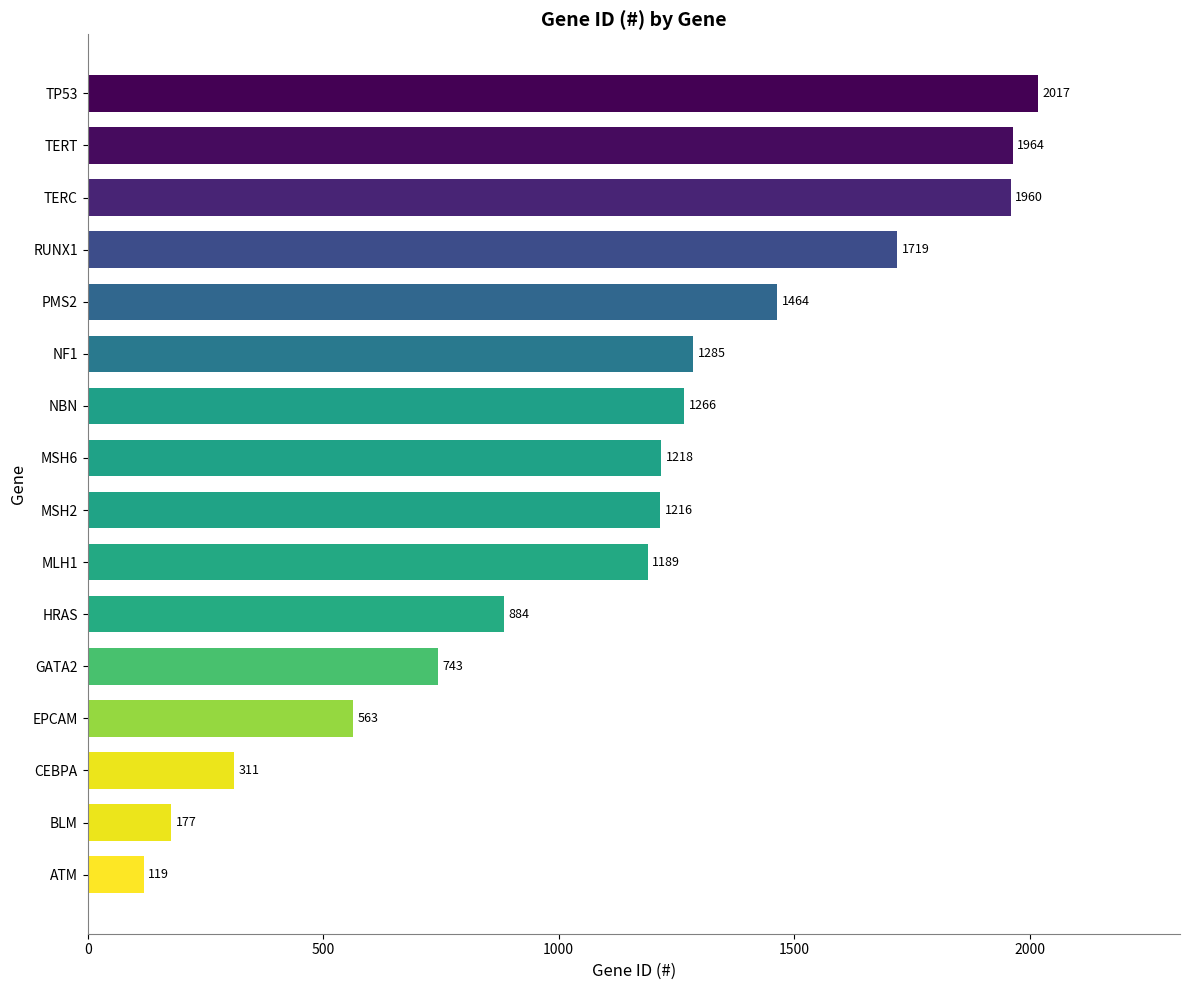

What is the change in value from MSH2 to GATA2?

-473